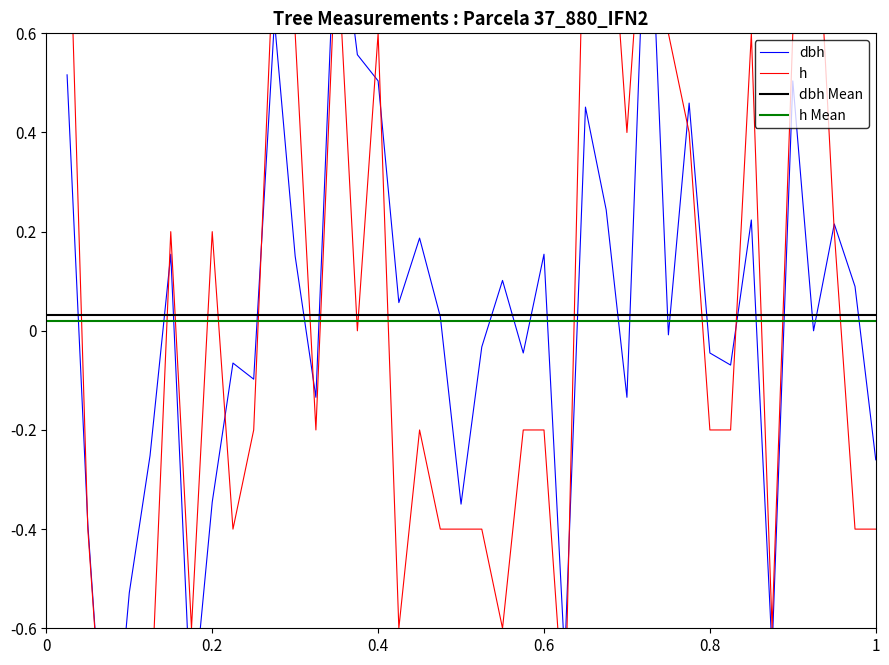

Rank the series by their maximum value, from highest to lowest.

dbh, h